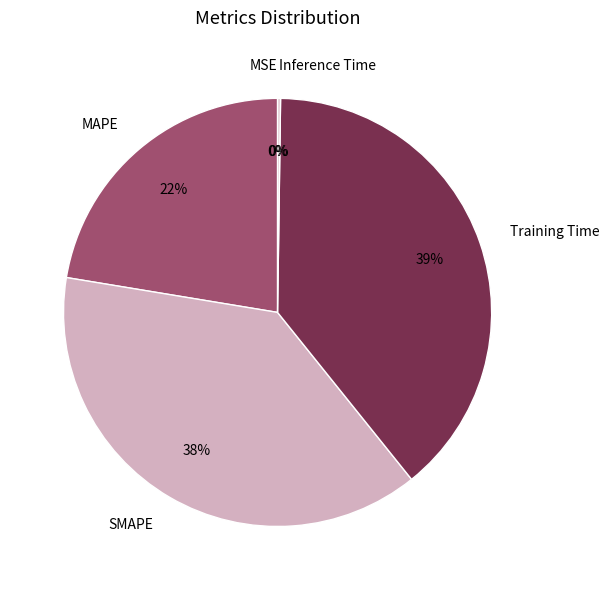

What percentage is the SMAPE slice, to the nearest percent?

38%